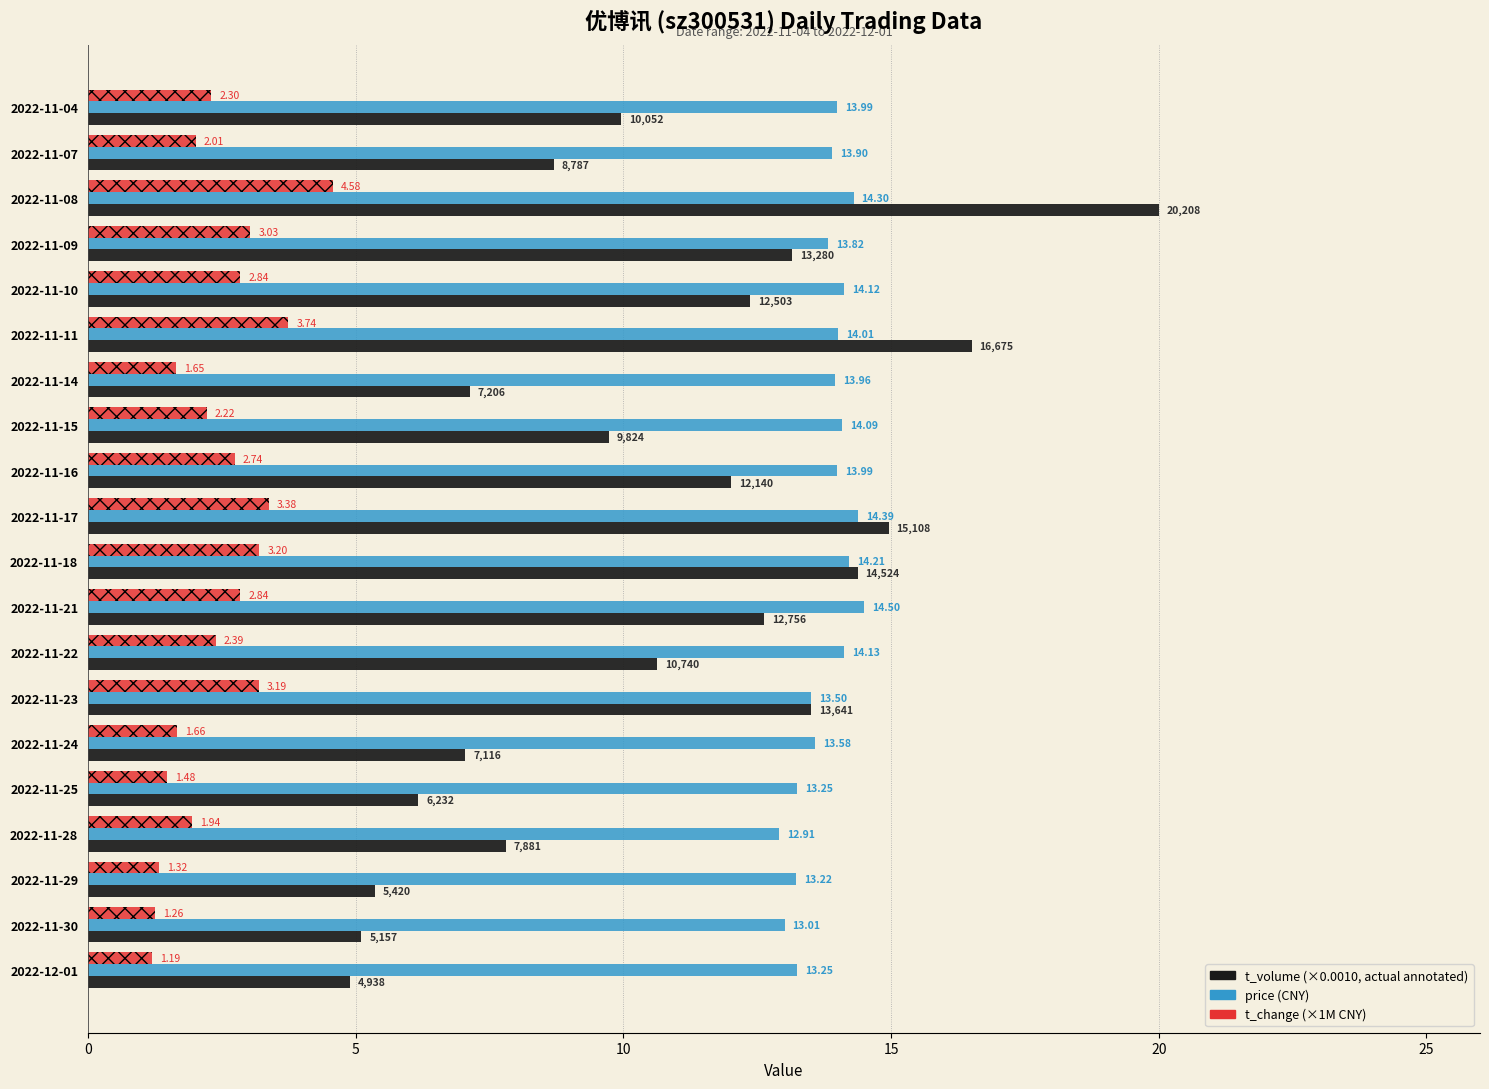

How many data points does each series have?

20